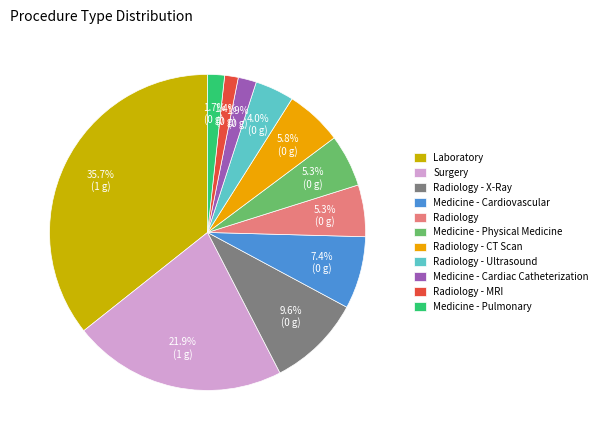

Does Medicine - Cardiovascular account for over 50% of the chart?

No